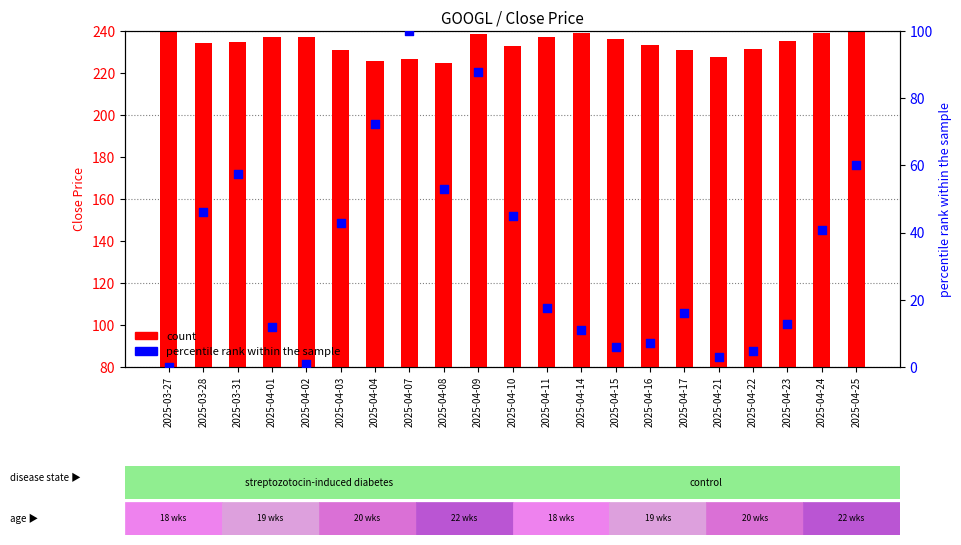

At how many categories does at least one series exceed 97?

21